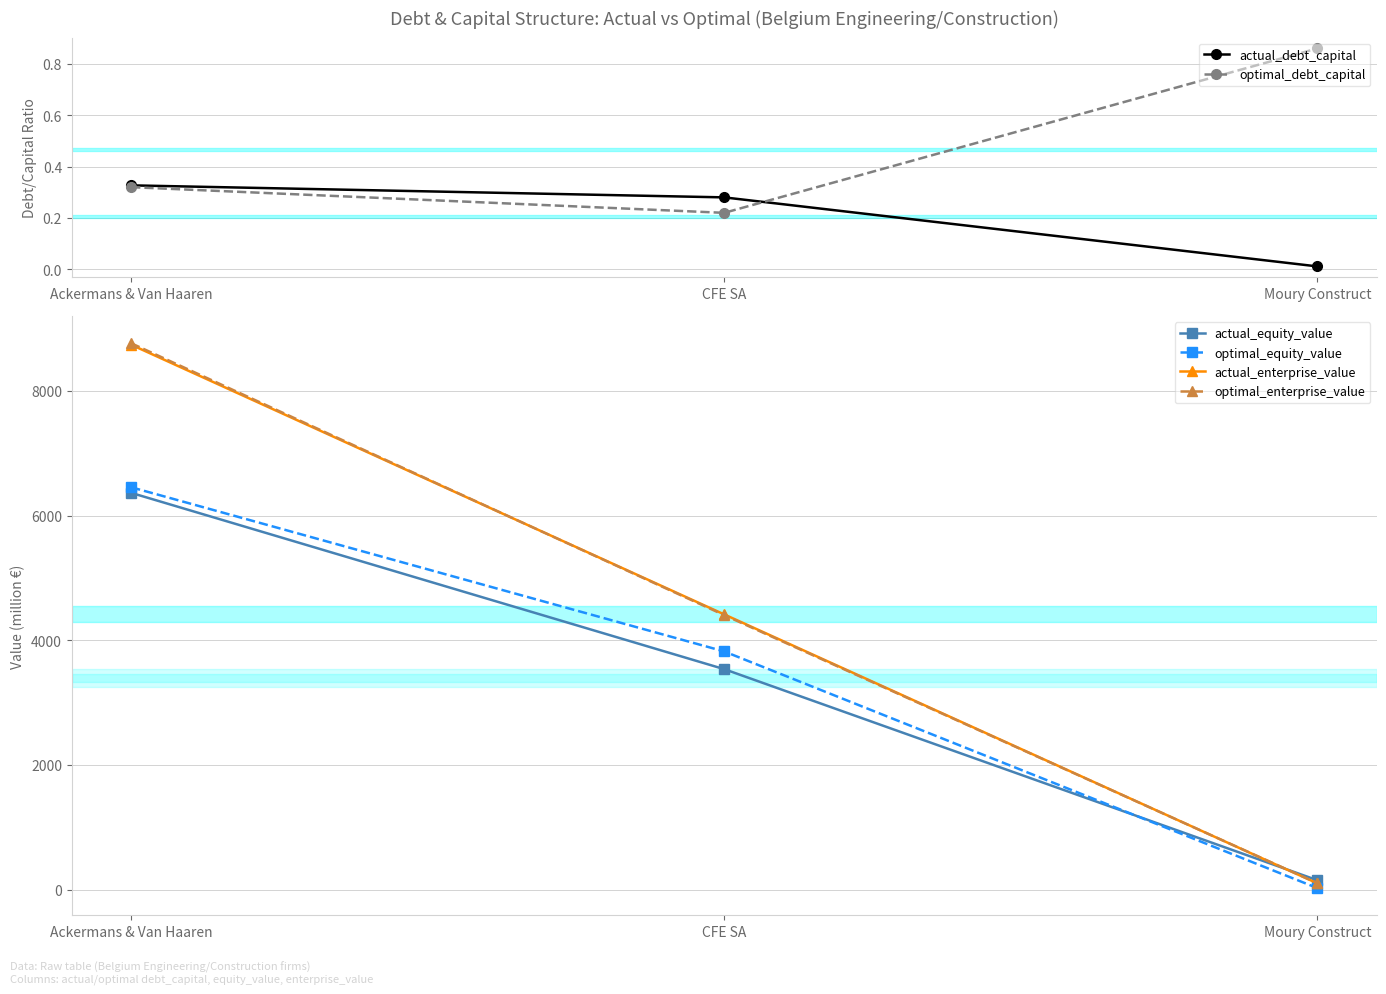

Is it true that actual_equity_value equals 1640.2 at CFE SA?

False